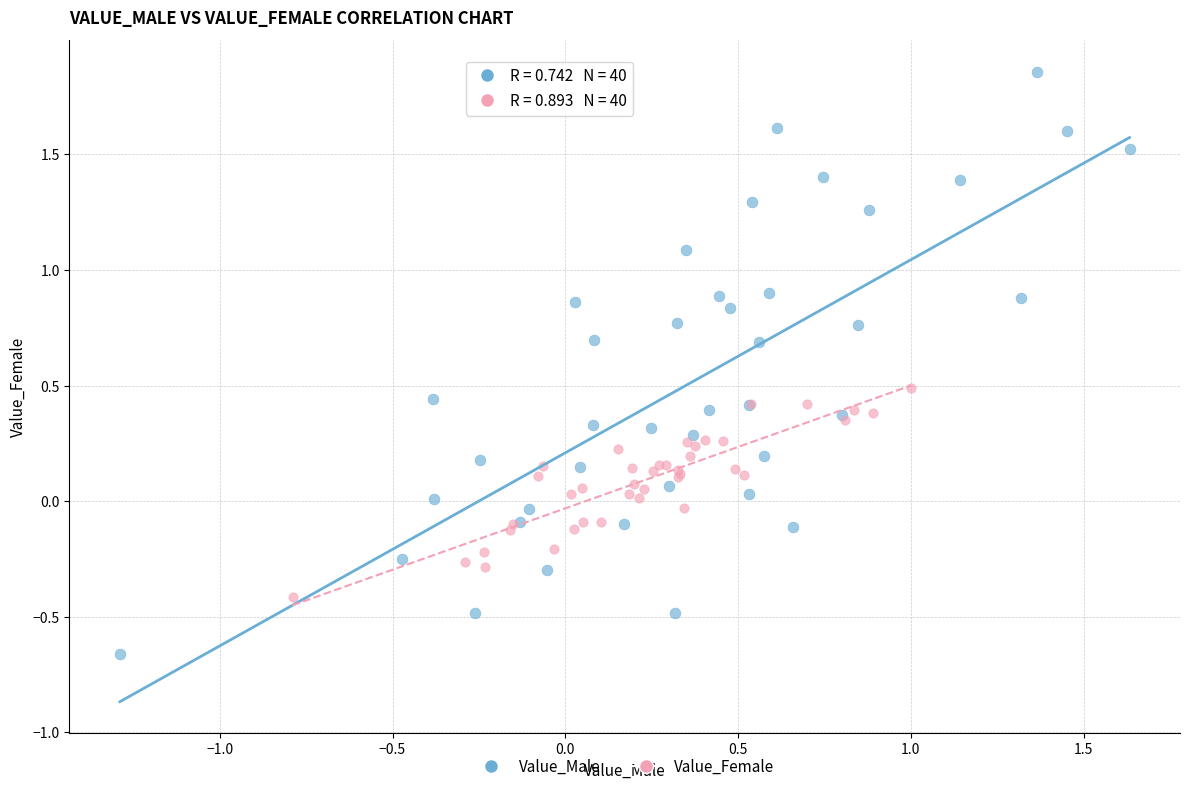

Which series has the widest spread of Y values?

Value_Male